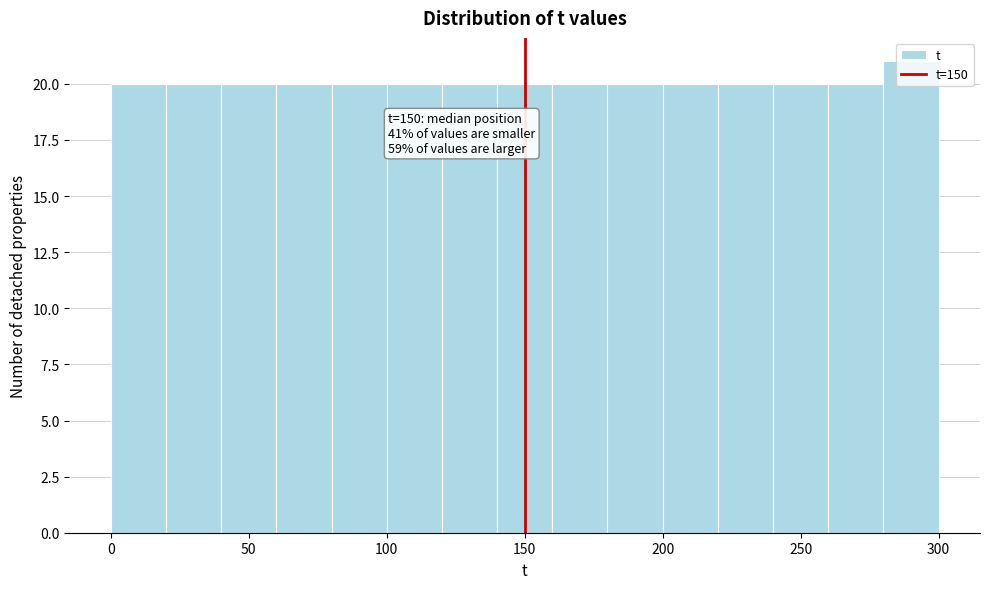

Over which range of the x-axis is the bar tallest?

280 to 300